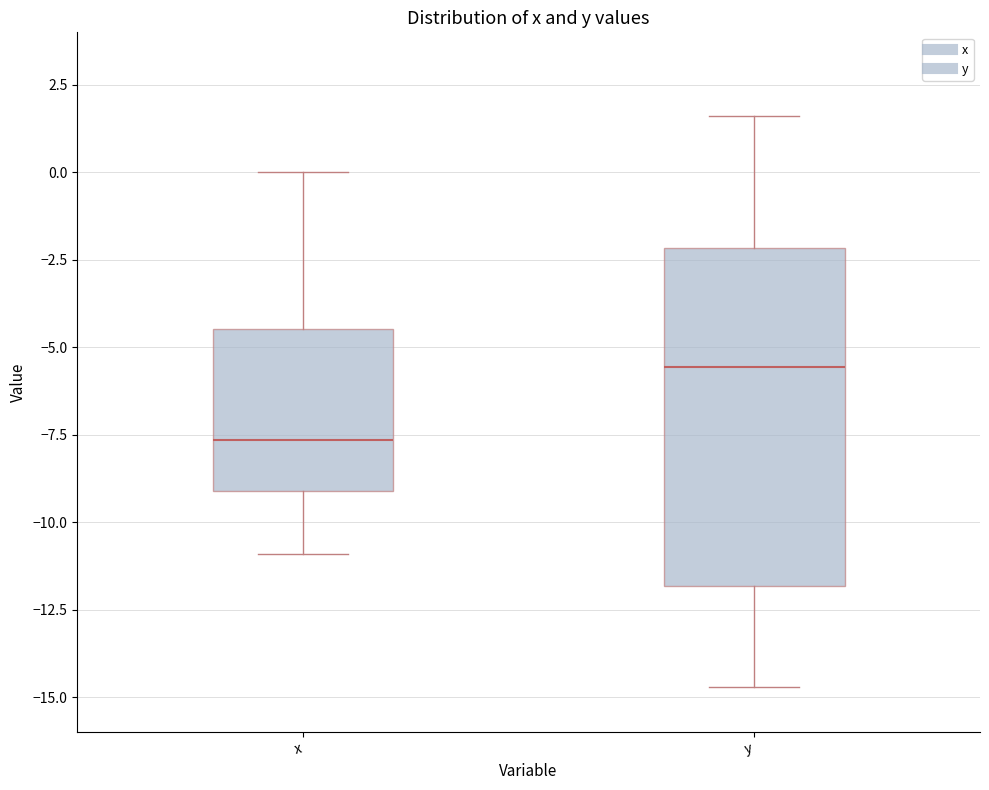

Where is the upper edge of the box for x on the y-axis? The values are not printed on the chart, so give them approximately, as read against the axis.

-4.5